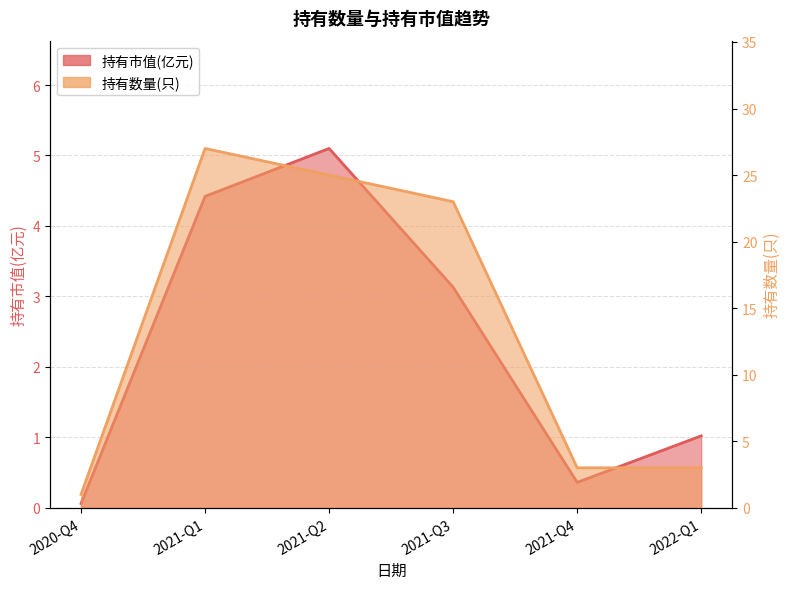

Which series has the largest total across all categories?

持有数量(只)